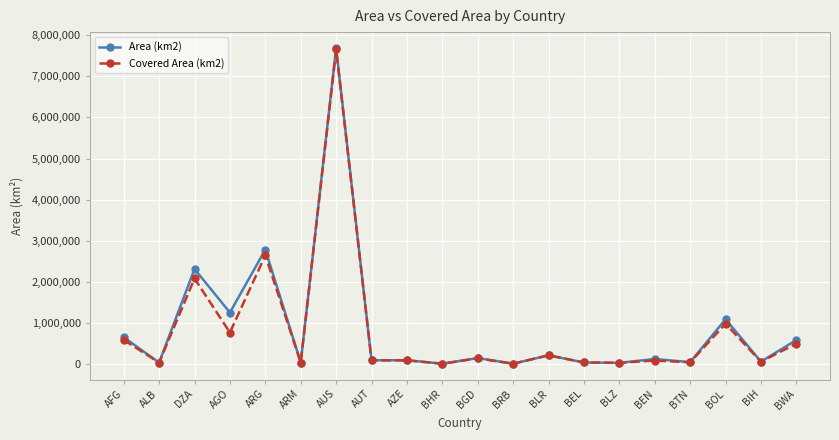

At which label is Covered Area (km2) closest to 3828080?

ARG